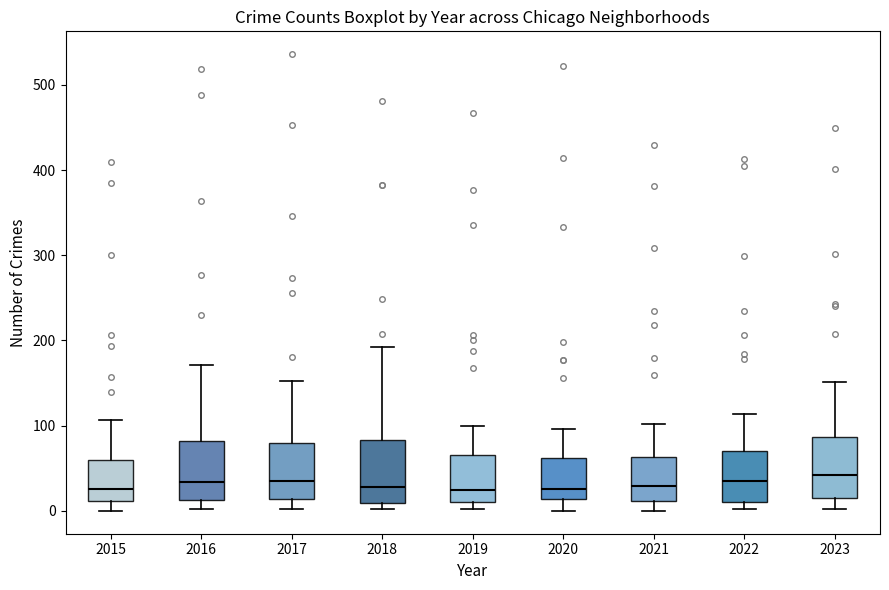

Reading left to right, read every box against the y-axis: the position of its median line, the range the box covers, and the ends of its whiskers. The values are not printed on the chart, so give them approximately, as read against the axis.

2015: median 30, box 10 to 60, whiskers 0 to 110
2016: median 30, box 10 to 80, whiskers 0 to 170
2017: median 40, box 10 to 80, whiskers 0 to 150
2018: median 30, box 10 to 80, whiskers 0 to 190
2019: median 30, box 10 to 70, whiskers 0 to 100
2020: median 30, box 10 to 60, whiskers 0 to 100
2021: median 30, box 10 to 60, whiskers 0 to 100
2022: median 30, box 10 to 70, whiskers 0 to 110
2023: median 40, box 20 to 90, whiskers 0 to 150